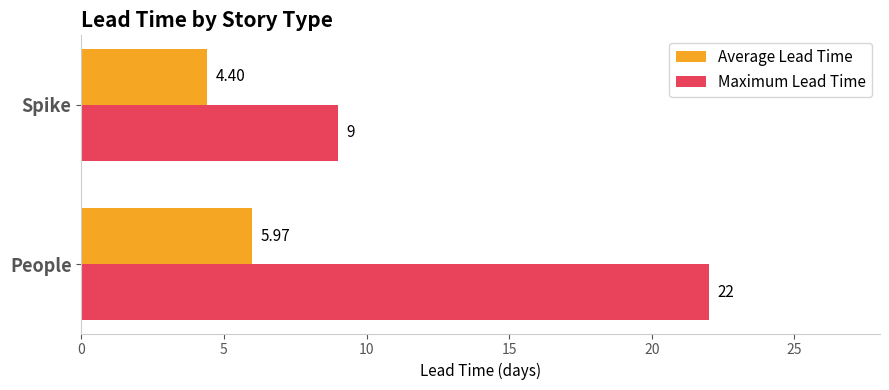

Is the value of Maximum Lead Time at People greater than the value of Average Lead Time at Spike?

Yes